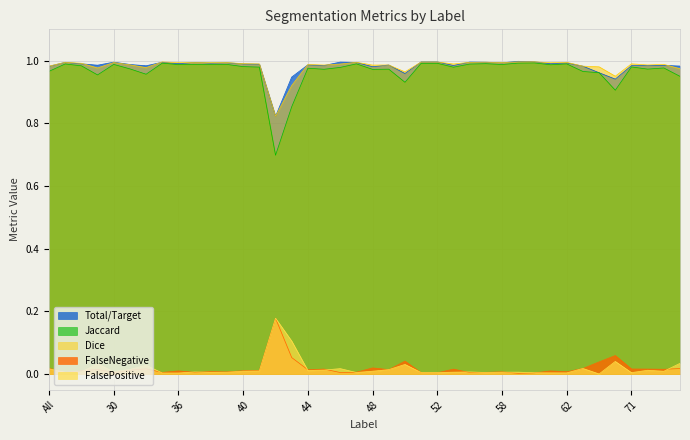

Does the chart display data point markers on the line(s)?

No